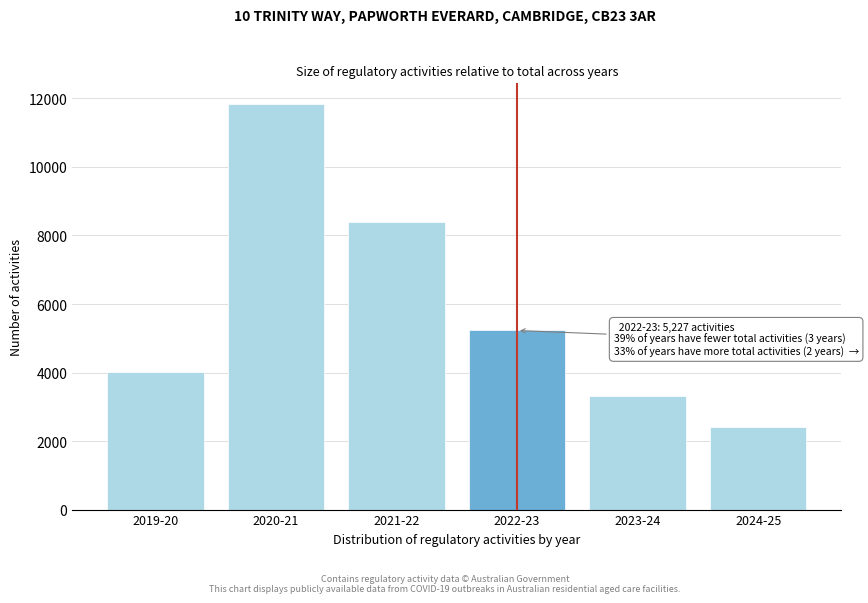

Reading left to right, list all the values displayed in this chart.

4022	11848	8397	5227	3327	2409